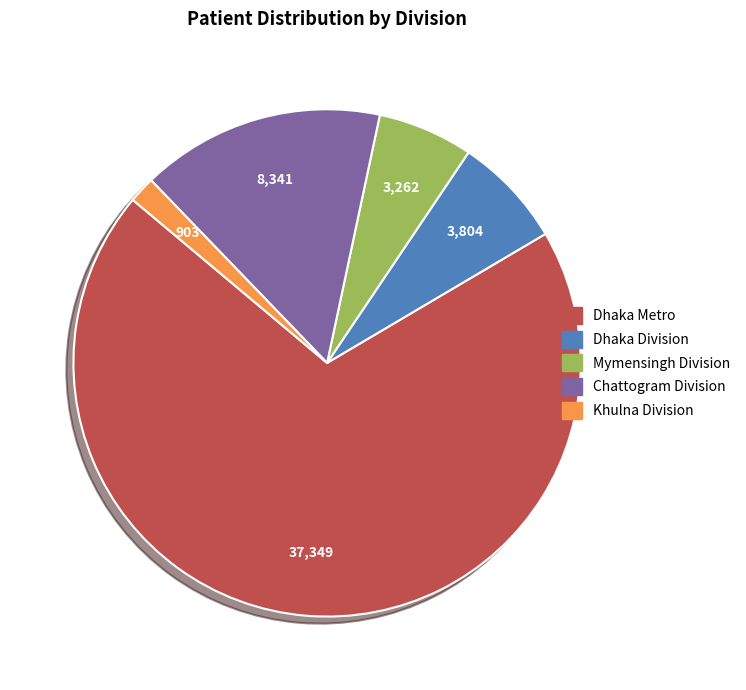

Which has a higher value, Mymensingh Division or Dhaka Division?

Dhaka Division